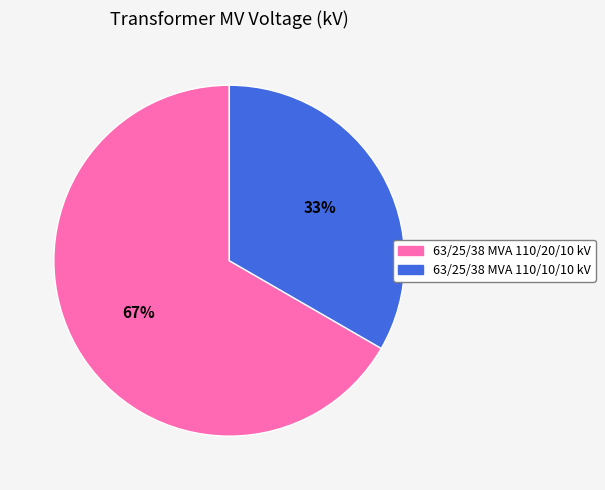

Which category has the smallest portion of the pie?

63/25/38 MVA 110/10/10 kV